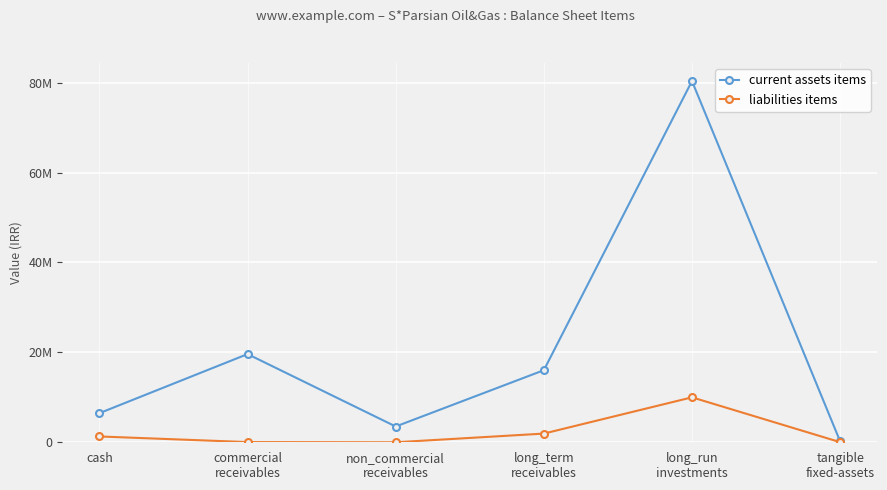

True or false: current assets items and liabilities items cross at least once.

False